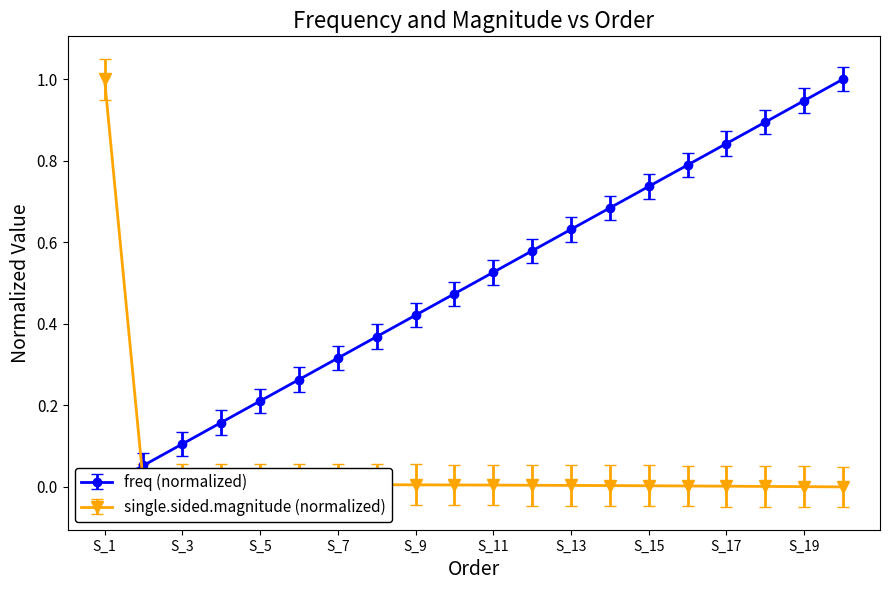

What is the maximum value for single.sided.magnitude (normalized)?

1.0